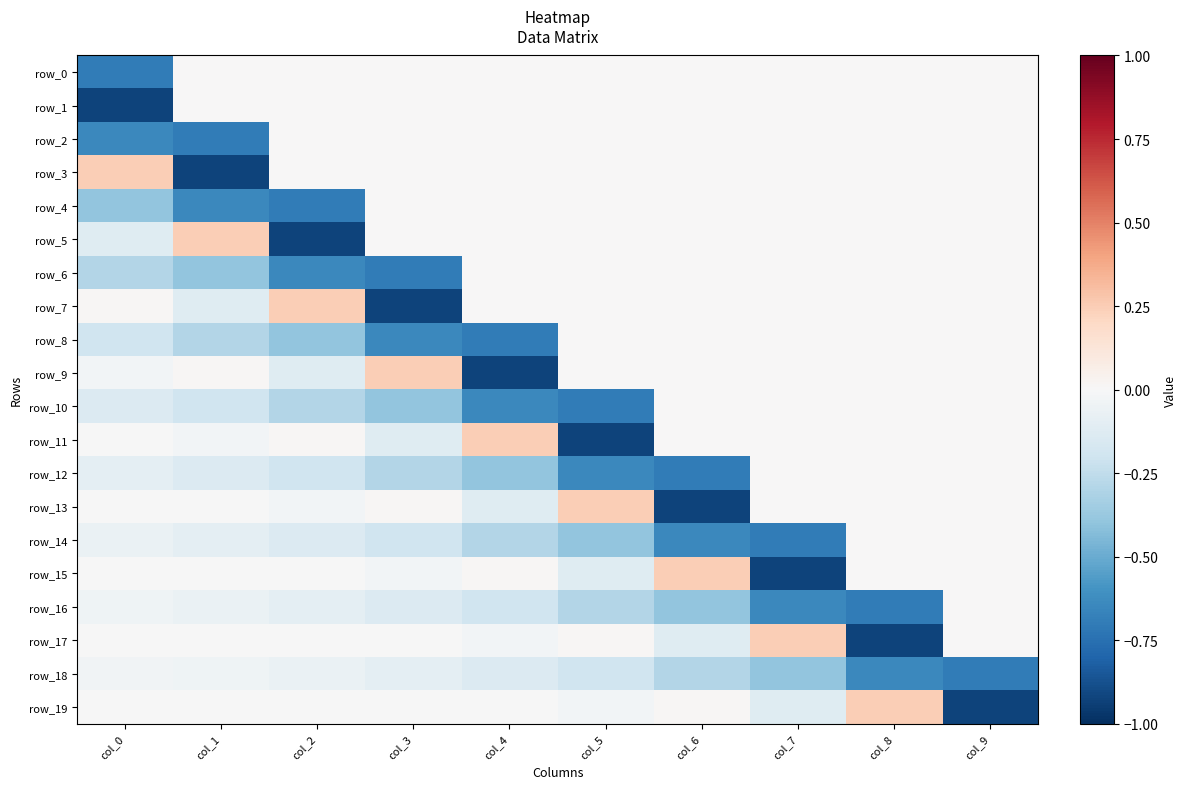

List the series in order of their peak value, highest first.

row_3, row_5, row_7, row_9, row_11, row_13, row_15, row_17, row_19, row_0, row_1, row_2, row_4, row_6, row_8, row_10, row_12, row_14, row_16, row_18